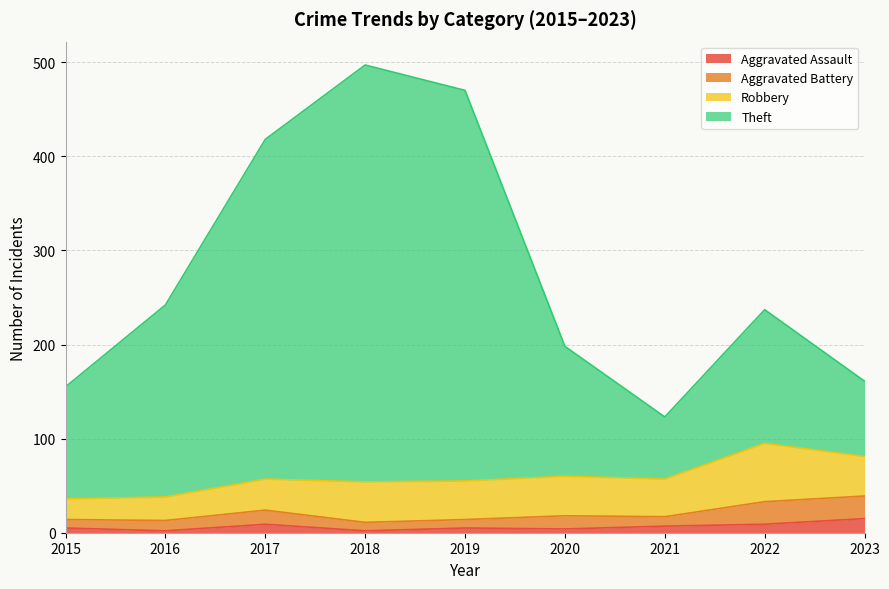

How many data points in Theft are less than 237?

4